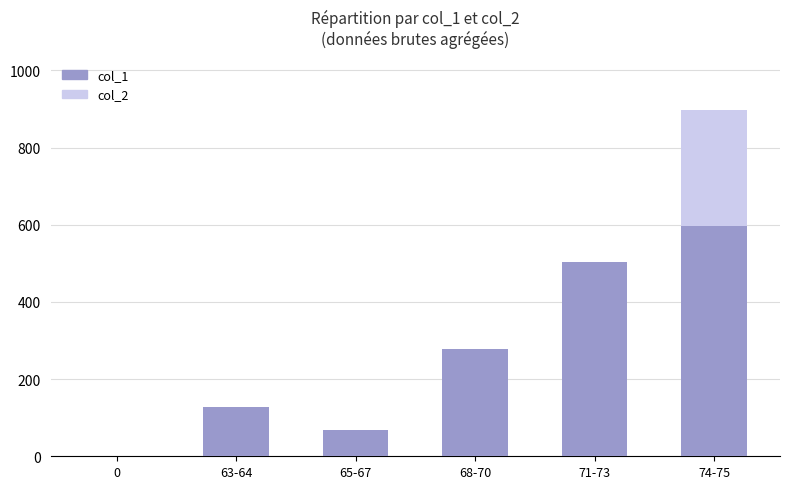

True or false: col_1 has a value of 0 at 0.

True